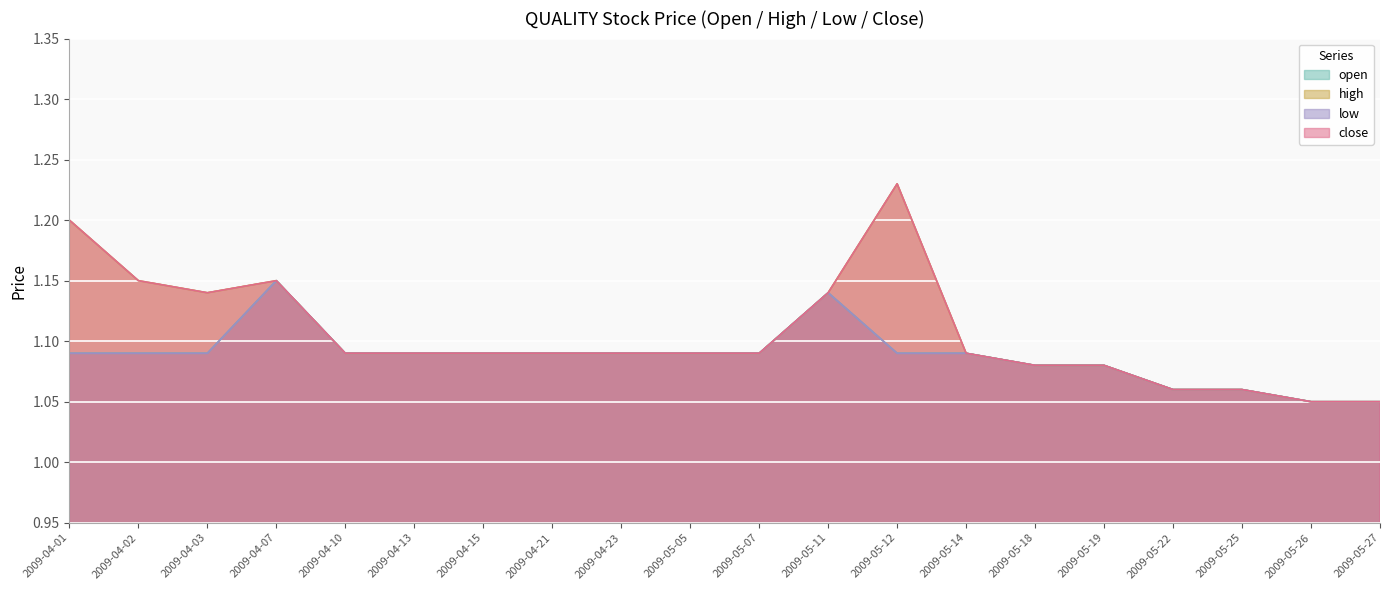

What is the difference between the maximum and minimum values in the open series?

0.1